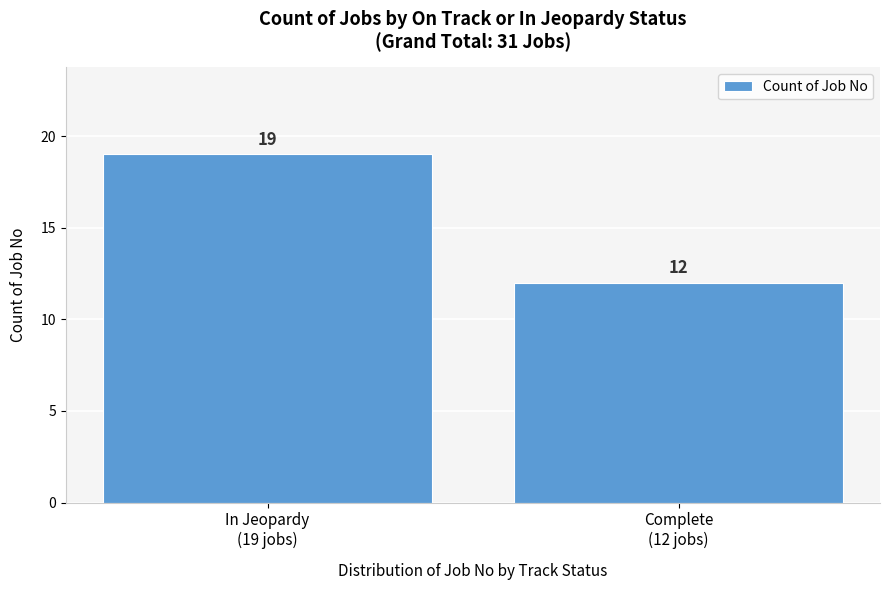

Reading right to left, what are all the values shown in this chart?

12	19